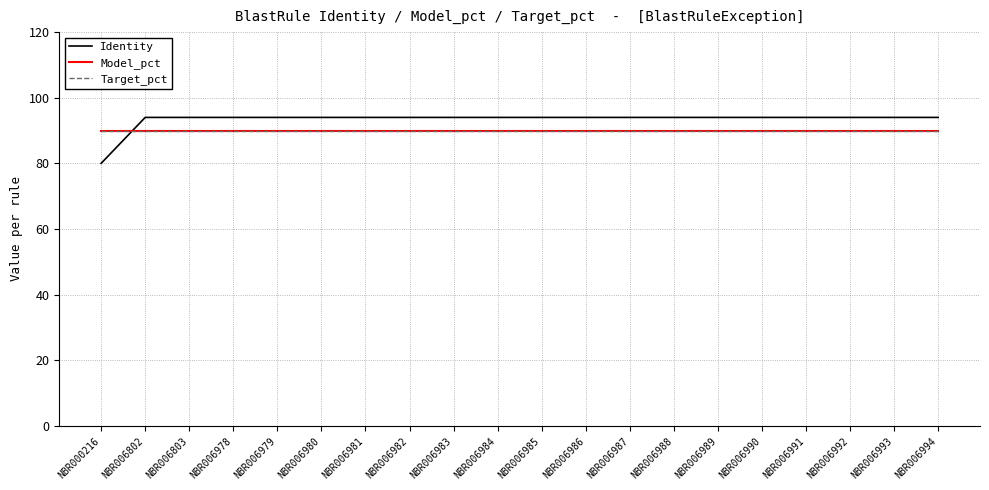

Is this an area chart (filled region under the line)?

No